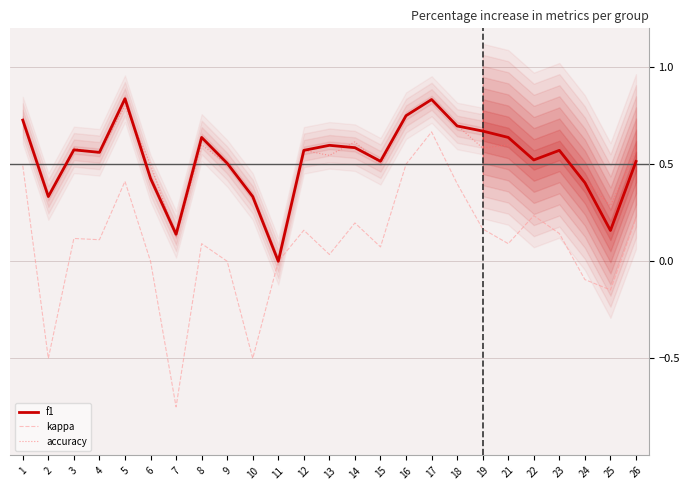

At which label is accuracy closest to 0?

11